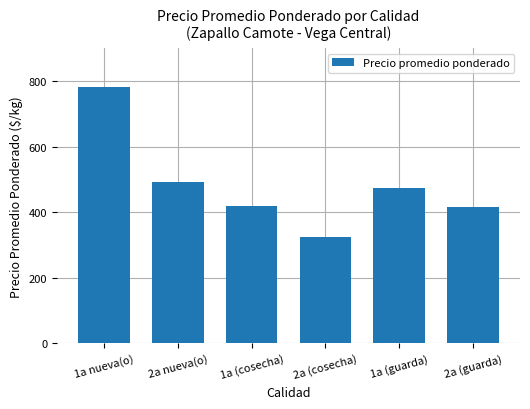

Approximately how many times larger is the value at 1a (guarda) compared to 2a nueva(o)?

1.0